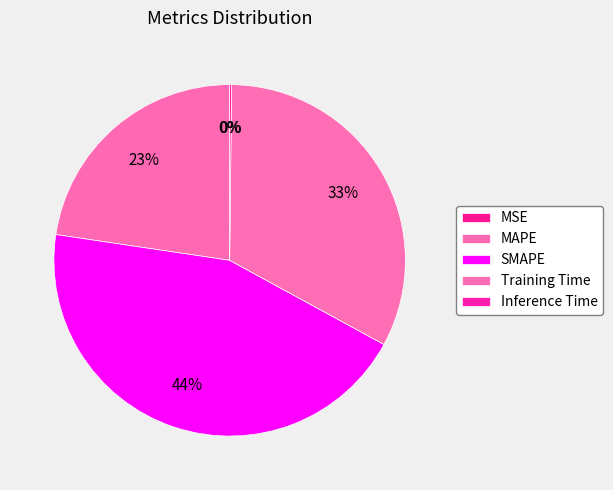

What is the smallest slice in the pie chart?

MSE